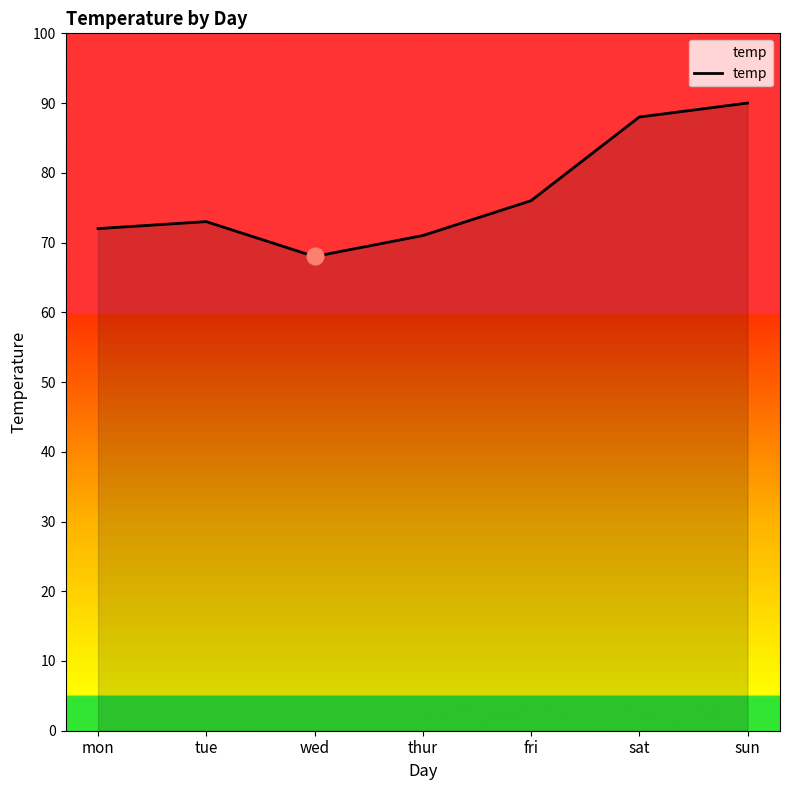

True or false: the data shows 157 at sun.

False